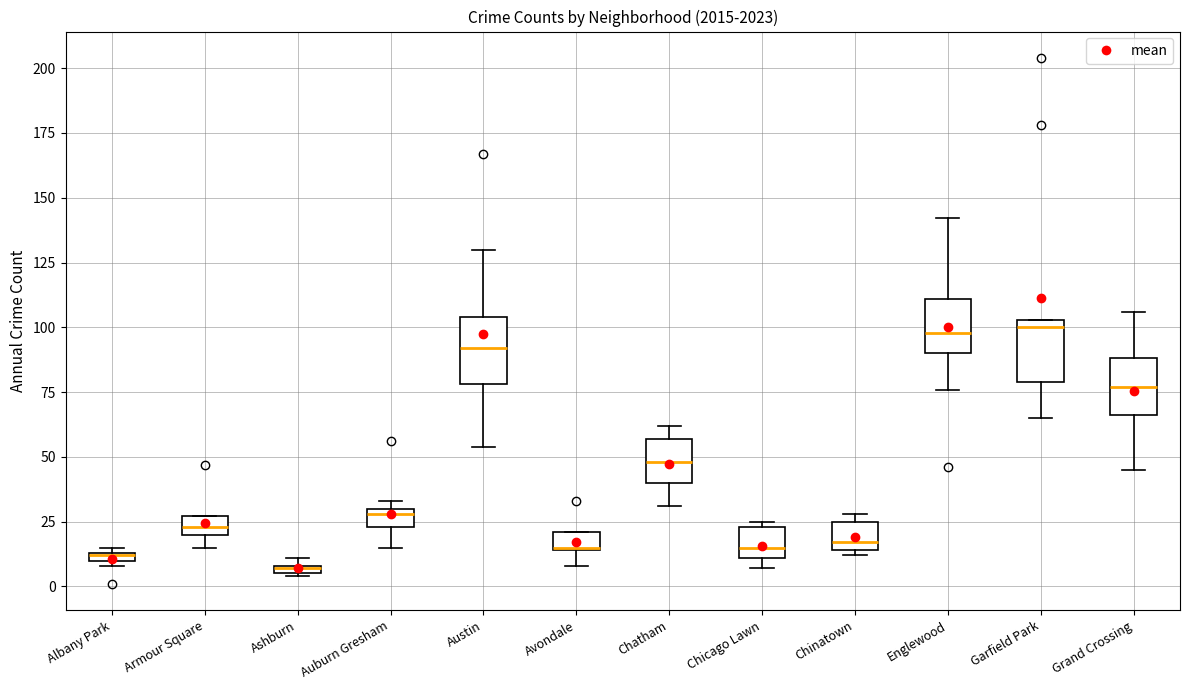

Where is the lower edge of the box for Ashburn on the y-axis? The values are not printed on the chart, so give them approximately, as read against the axis.

5